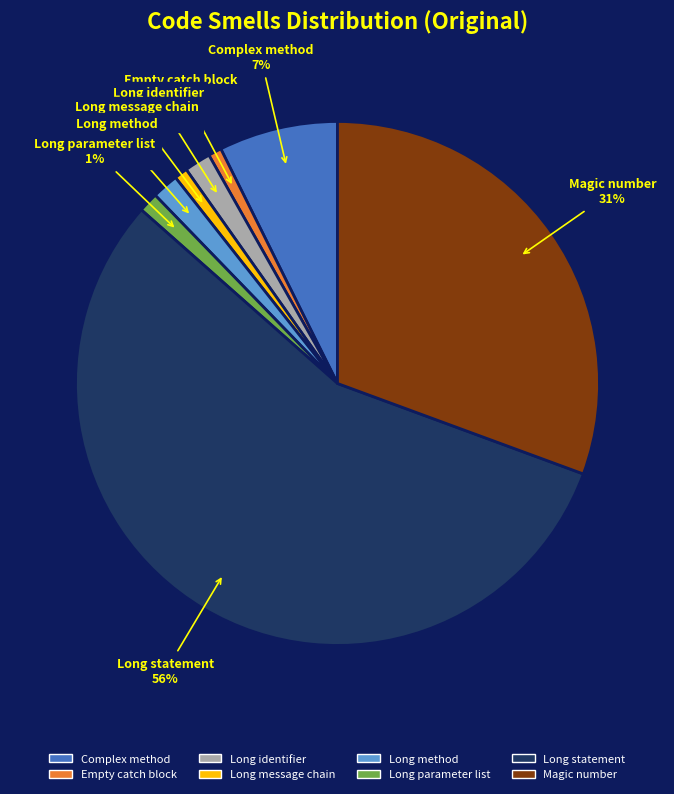

Between Complex method and Long message chain, which is larger?

Complex method